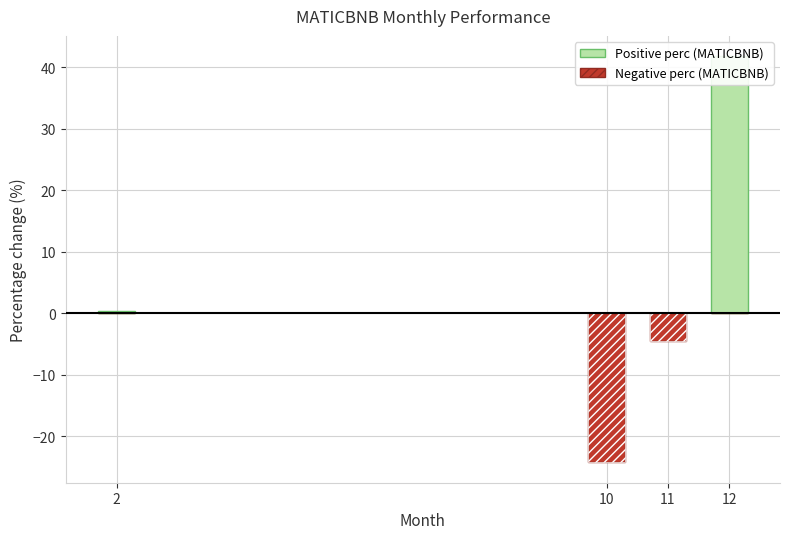

Reading left to right, list all the values displayed in this chart.

Positive perc (MATICBNB): 0.4	0.0	0.0	41.8
Negative perc (MATICBNB): 0.0	-24.3	-4.4	0.0